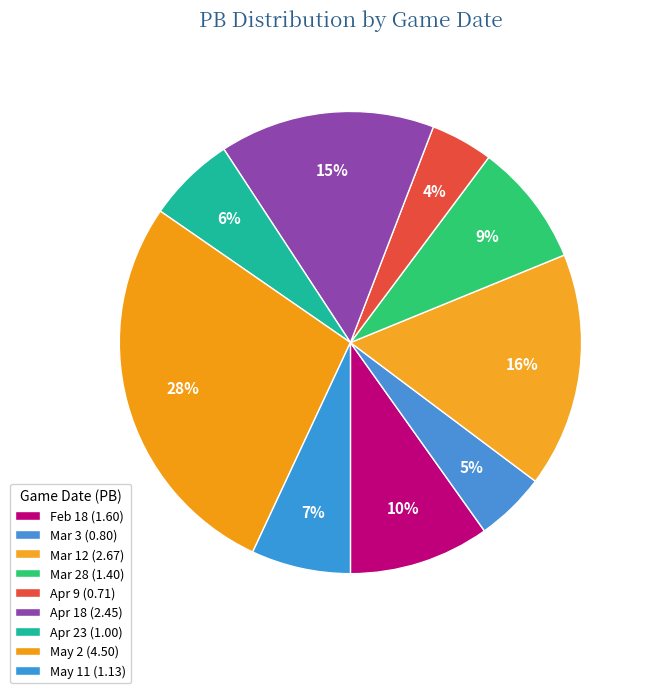

Does Apr 18 account for over 50% of the chart?

No